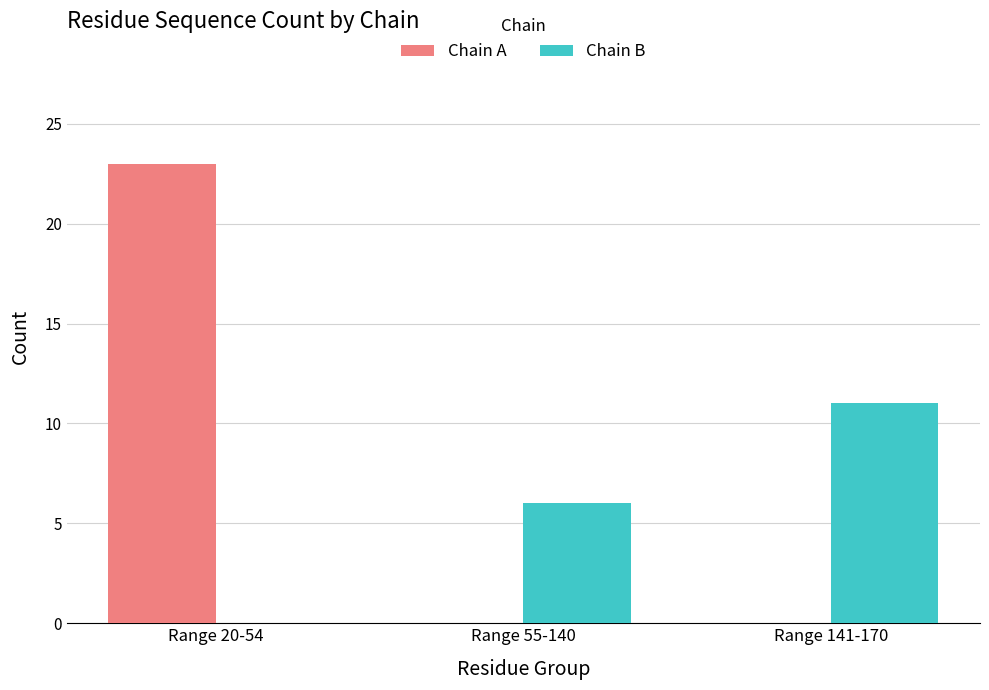

At which label does Chain A reach its peak?

Range 20-54